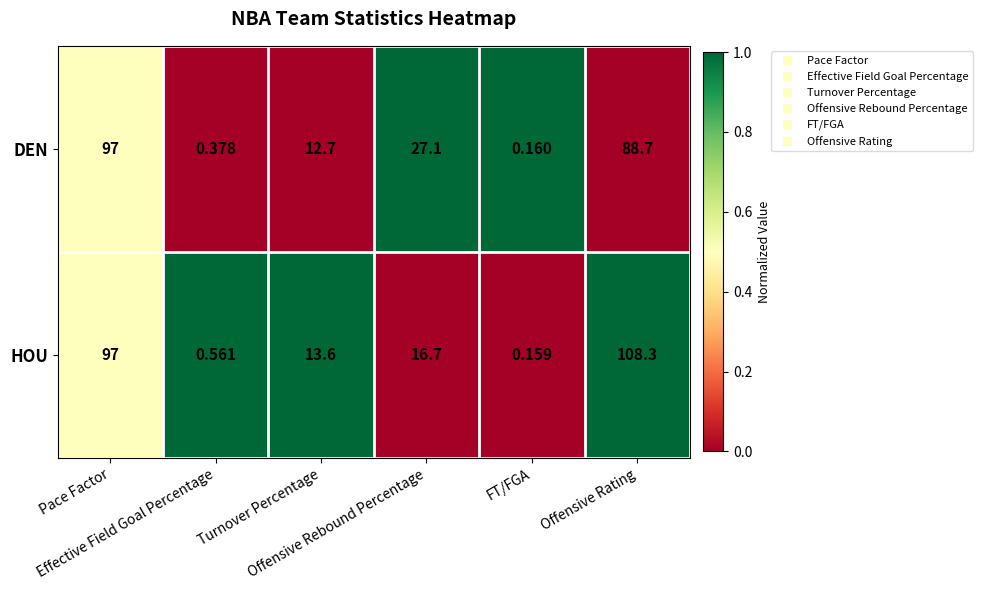

At which category is the sum across all series the highest?

Offensive Rating